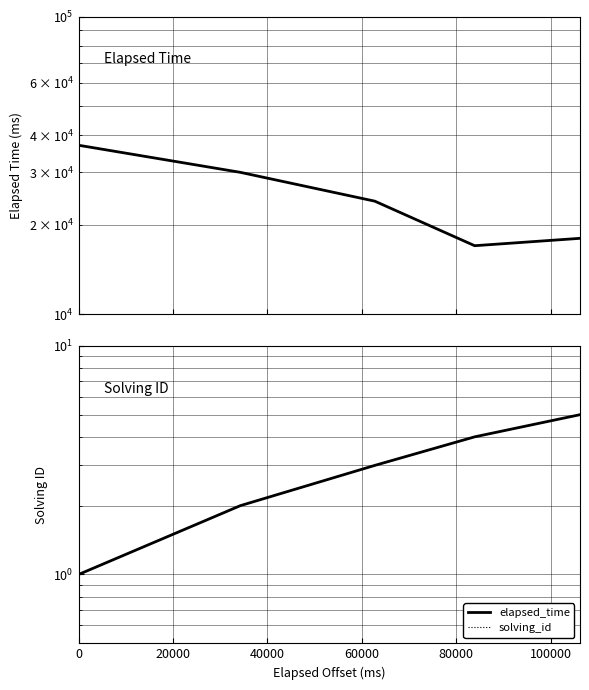

What is the difference between the maximum and minimum values in the solving_id (dotted) series?

4